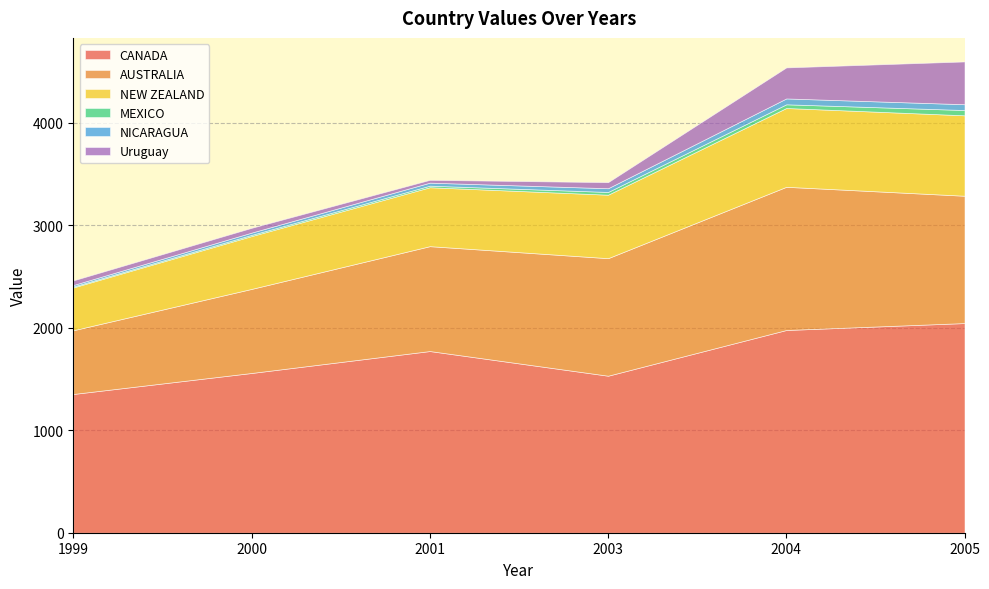

True or false: CANADA and MEXICO cross at least once.

False